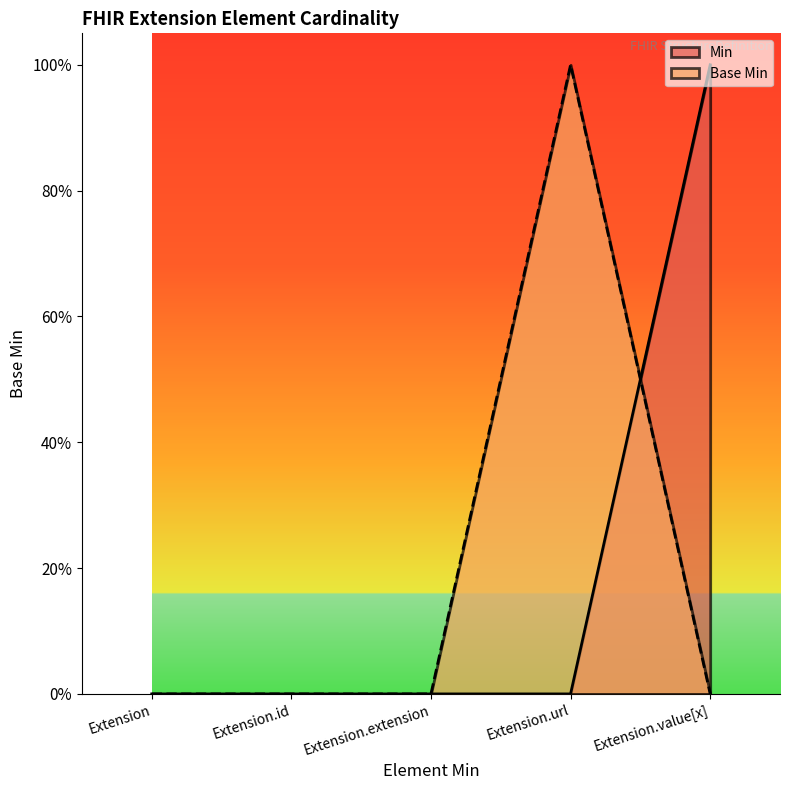

List the series in order of their peak value, highest first.

Min, Base Min